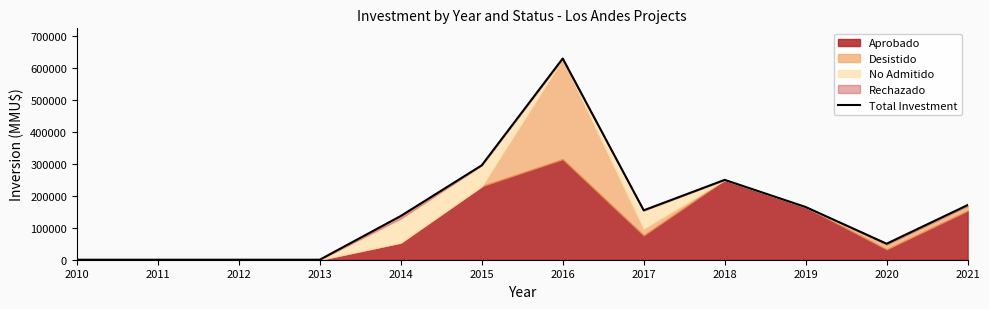

Where does the data first go above 154663?

2015